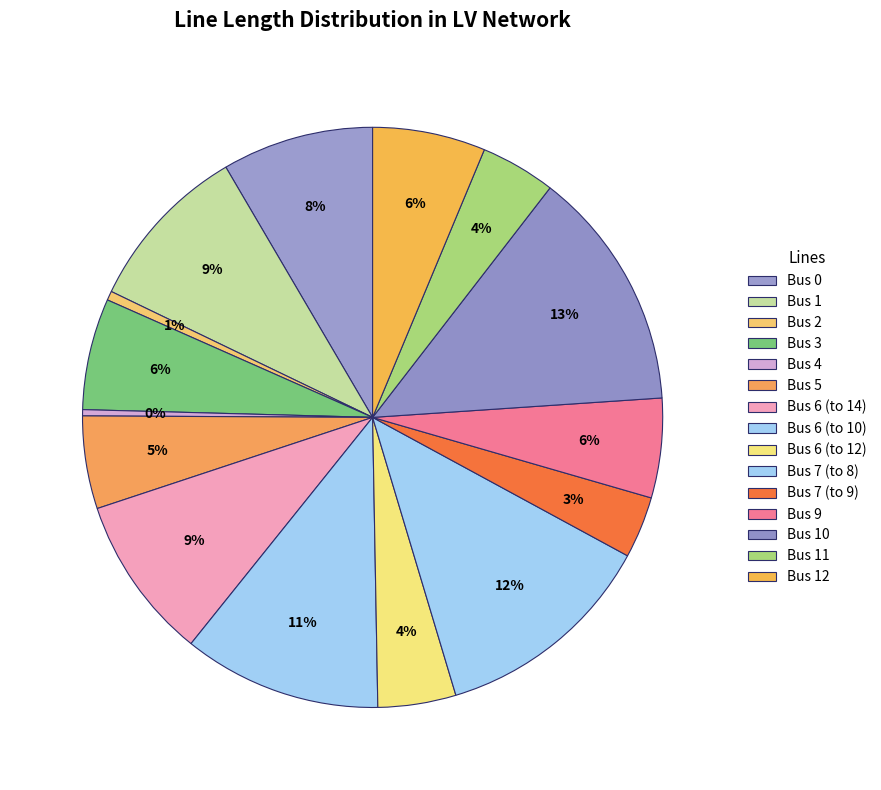

How many slices are in this pie chart?

15